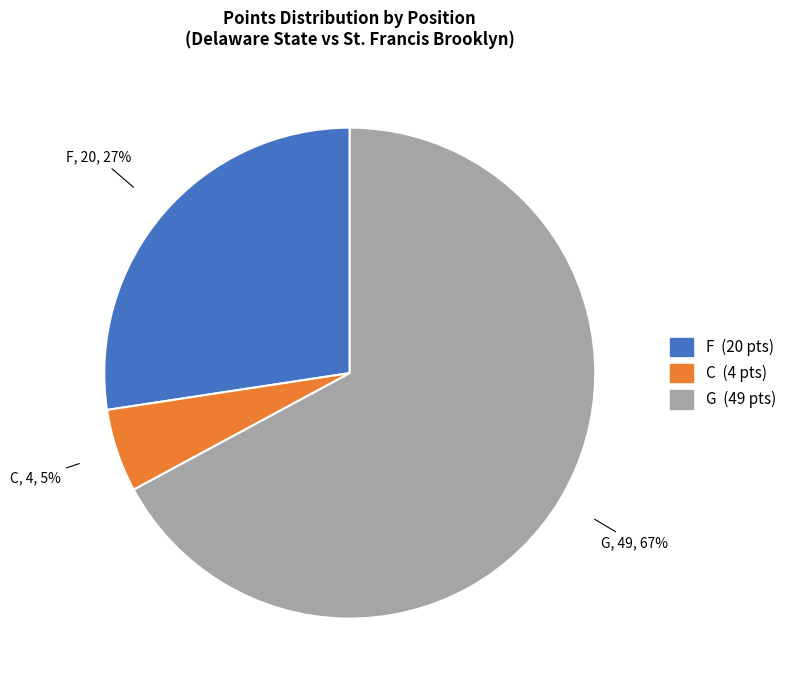

How many slices are in this pie chart?

3